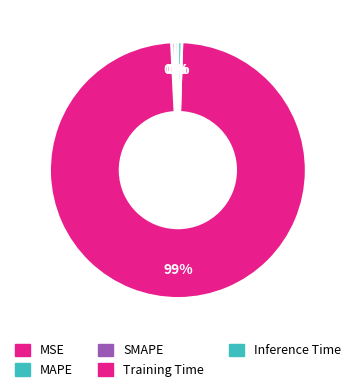

The SMAPE slice represents 0% of the pie. True or false?

True